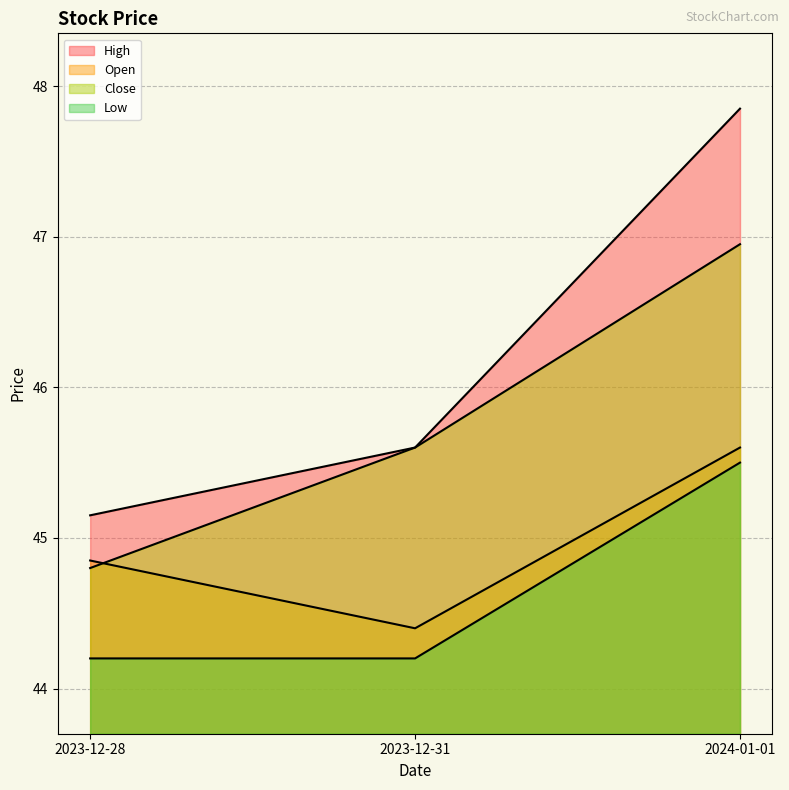

How many lines are shown in the chart?

4